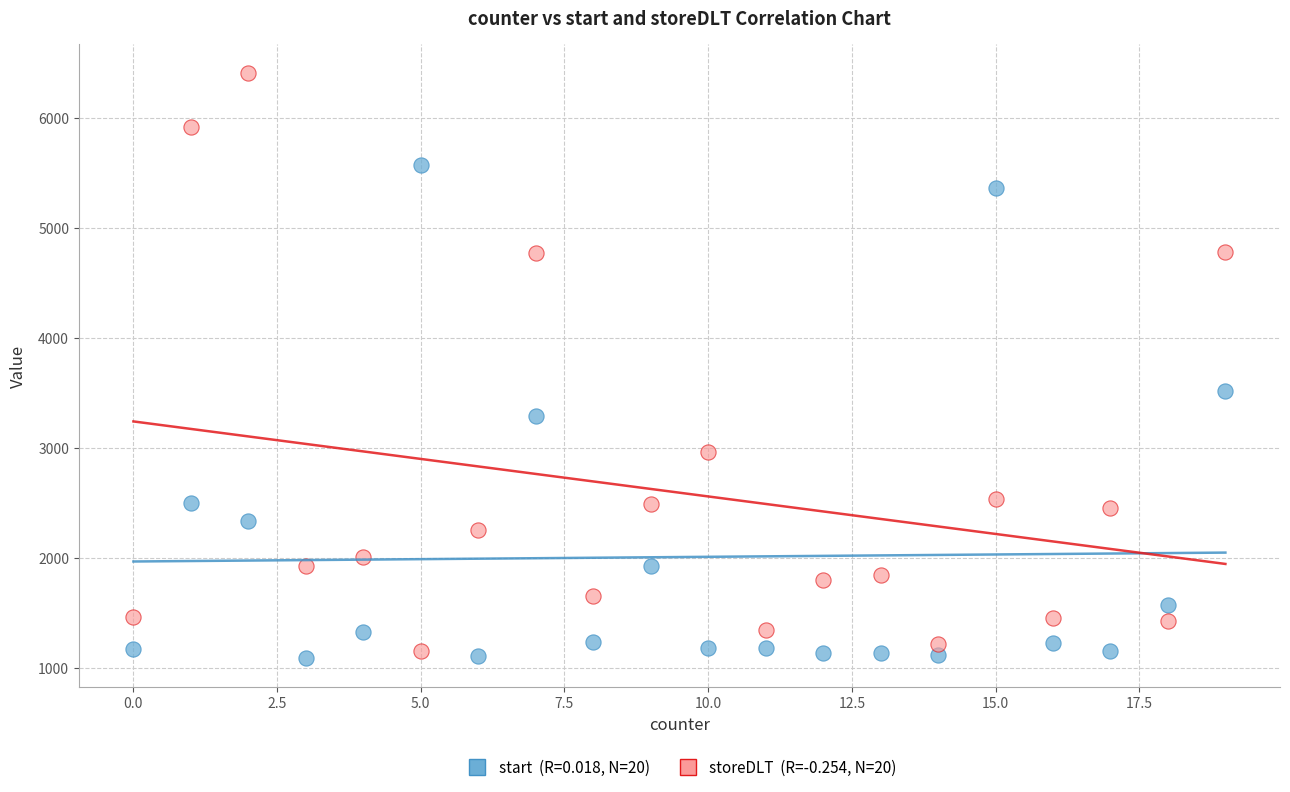

Across all series, what Y value is closest to 3750?

3524